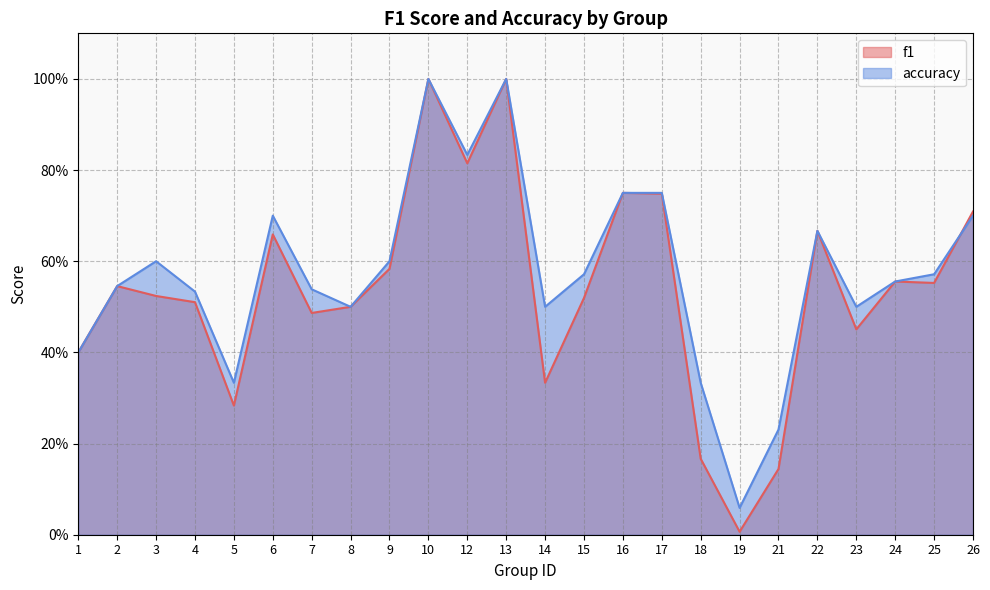

The accuracy series shows 0.5 at 2. True or false?

True